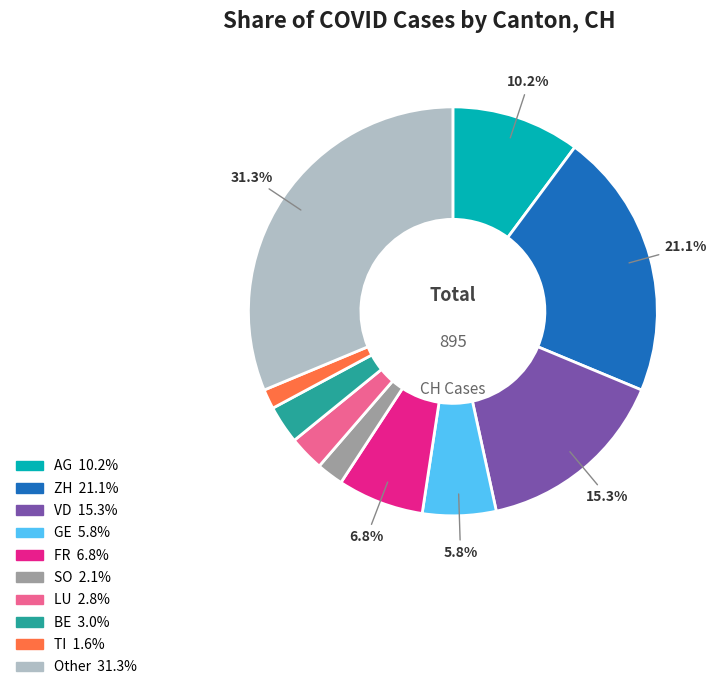

Is there any slice that represents more than half of the pie?

No